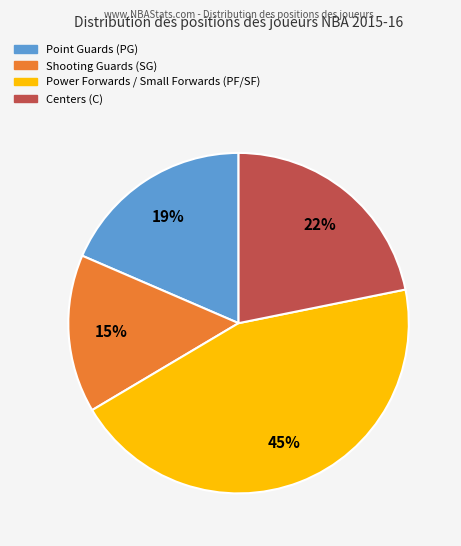

Count the number of slices in the pie.

4